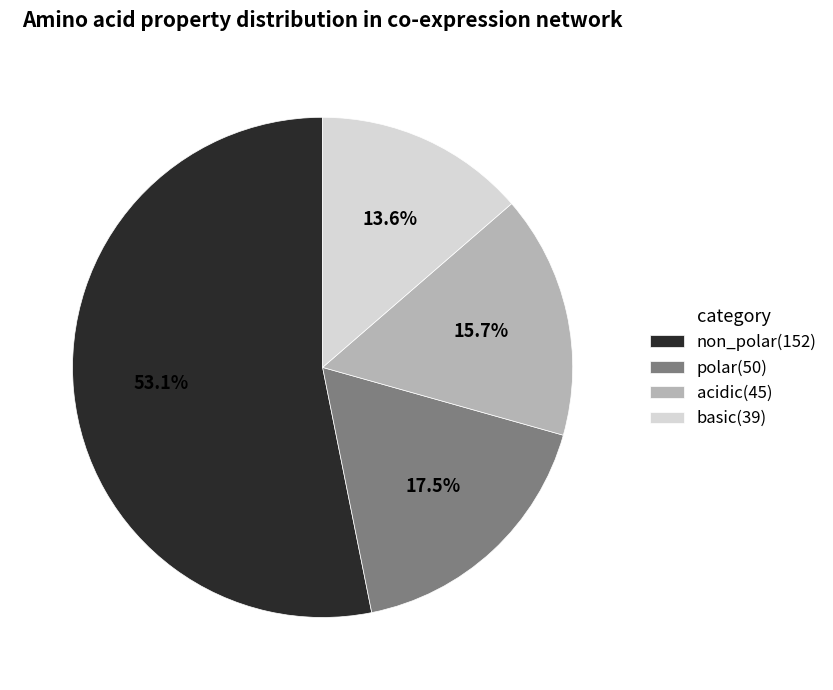

To the nearest percent, what is the combined percentage of basic and non_polar?

67%